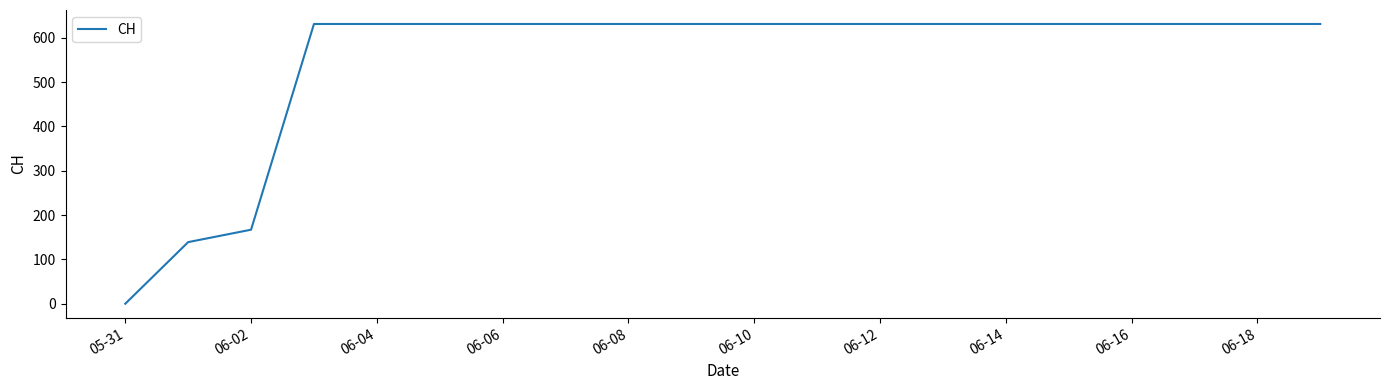

How many lines are shown in the chart?

1